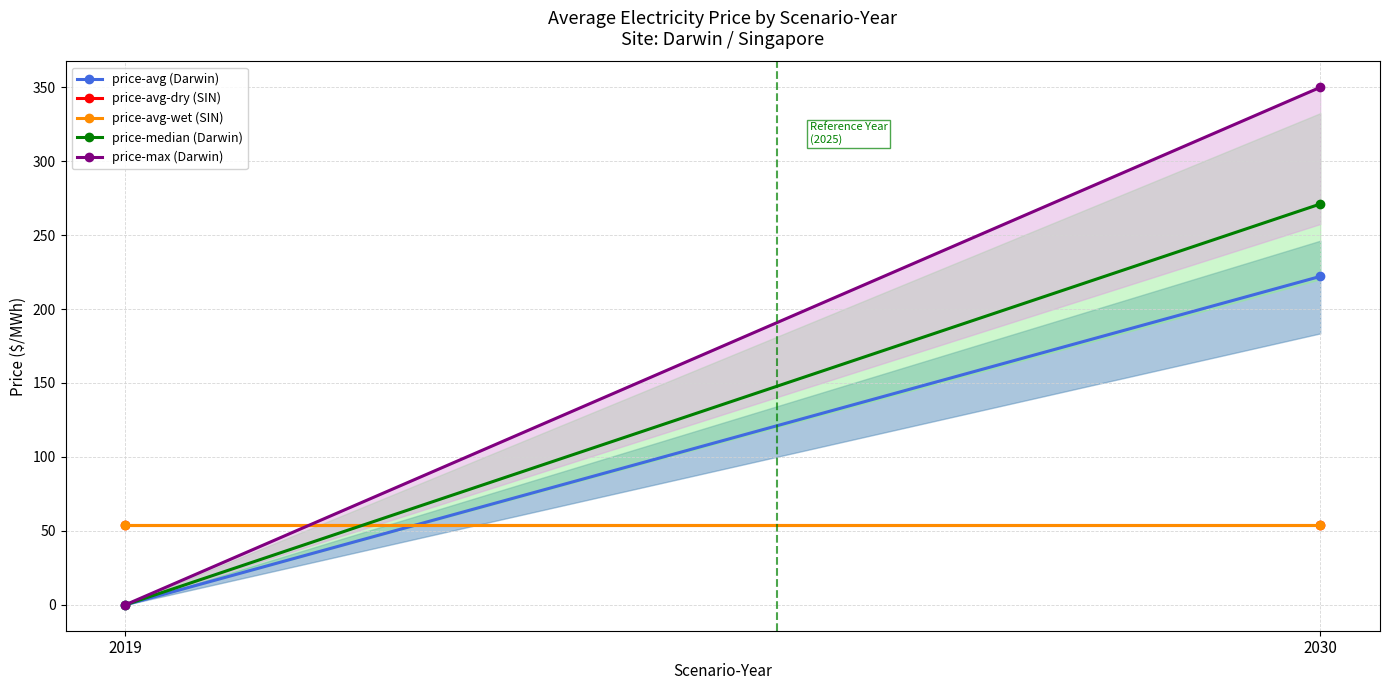

What is the maximum value shown in the chart?

349.9